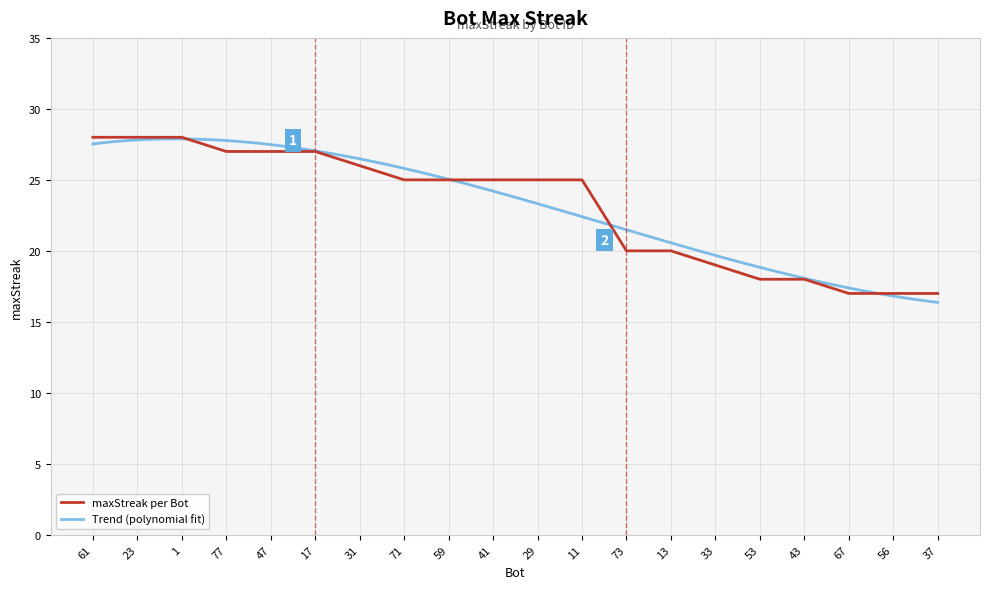

What value does the data have at 73, to the nearest 5?

20